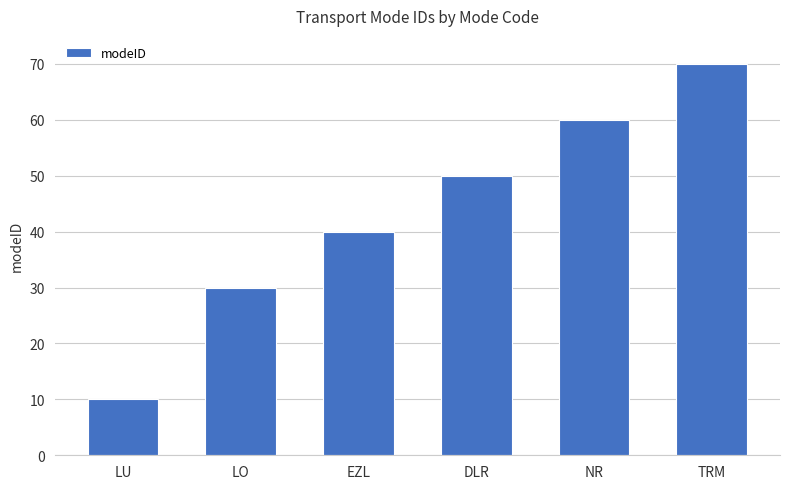

What is the sum of the values at LU and EZL?

50